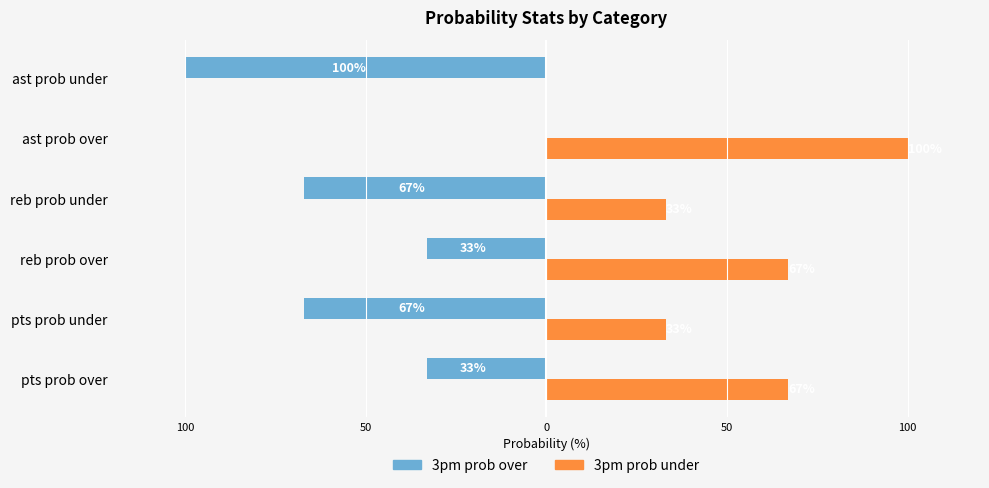

What are all the series names shown in the legend?

3pm prob over, 3pm prob under